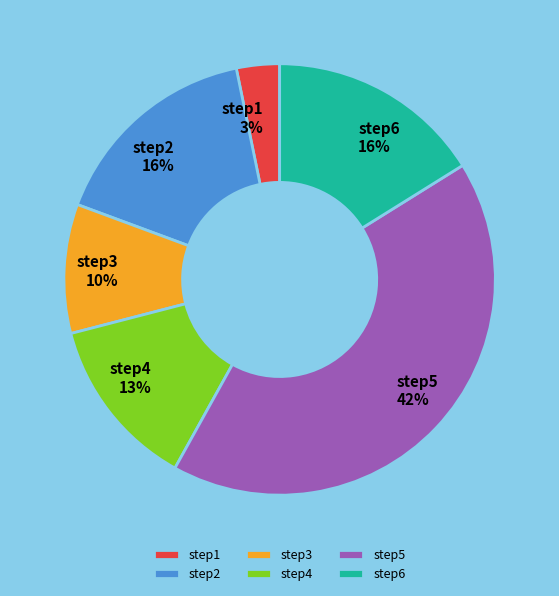

The step3 slice represents 18% of the pie. True or false?

False